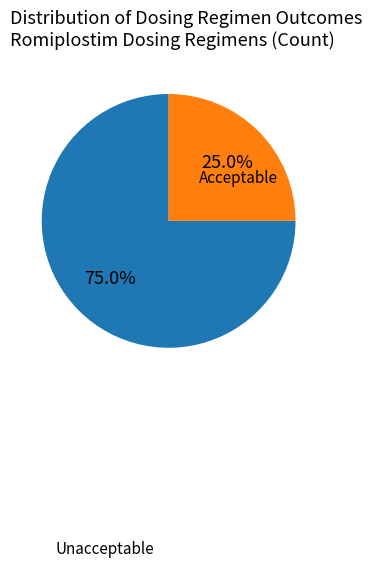

Is there a majority slice in this chart?

Yes